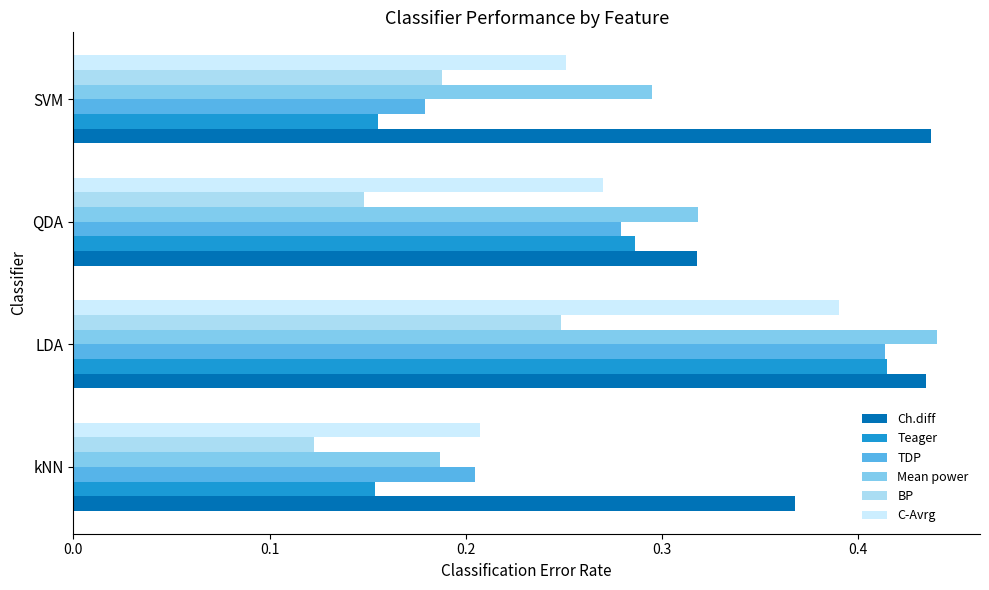

How many data points does each series have?

4